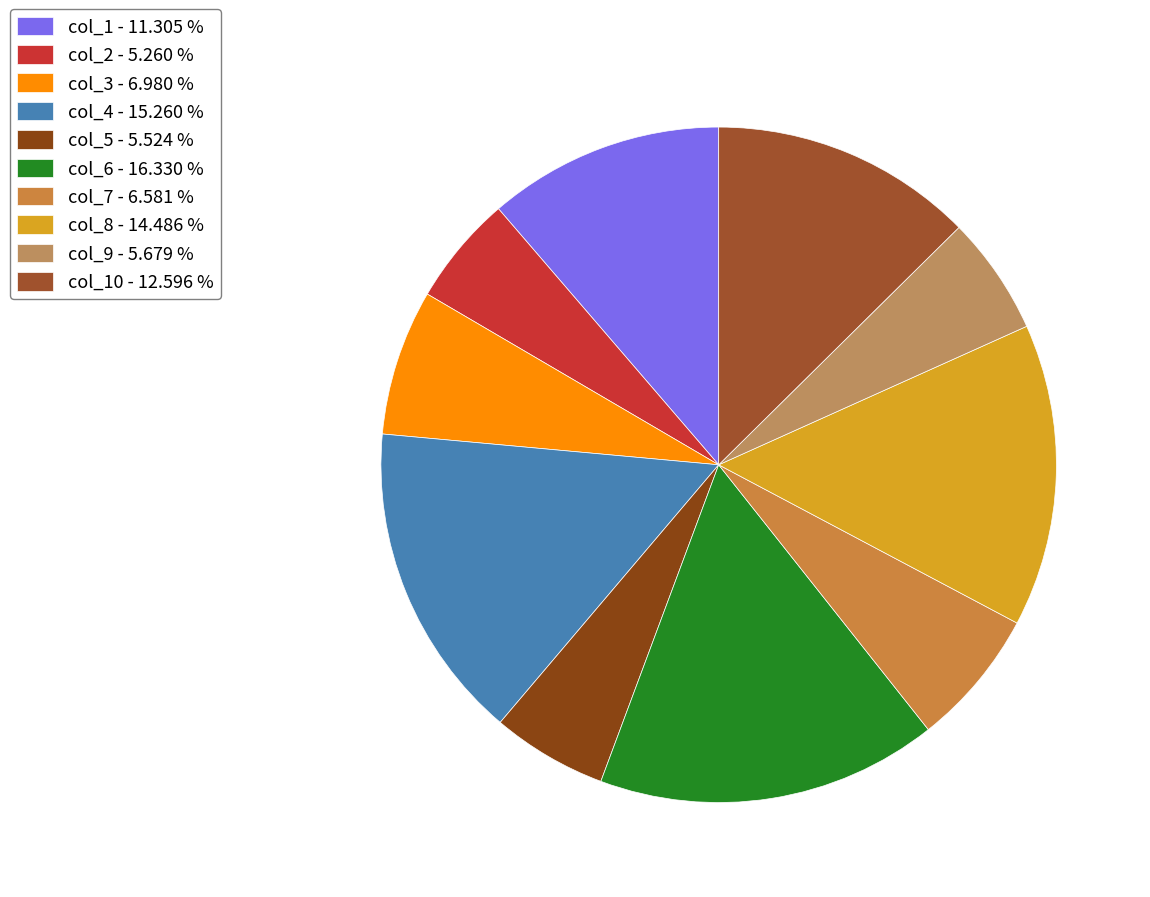

How many slices are in this pie chart?

10